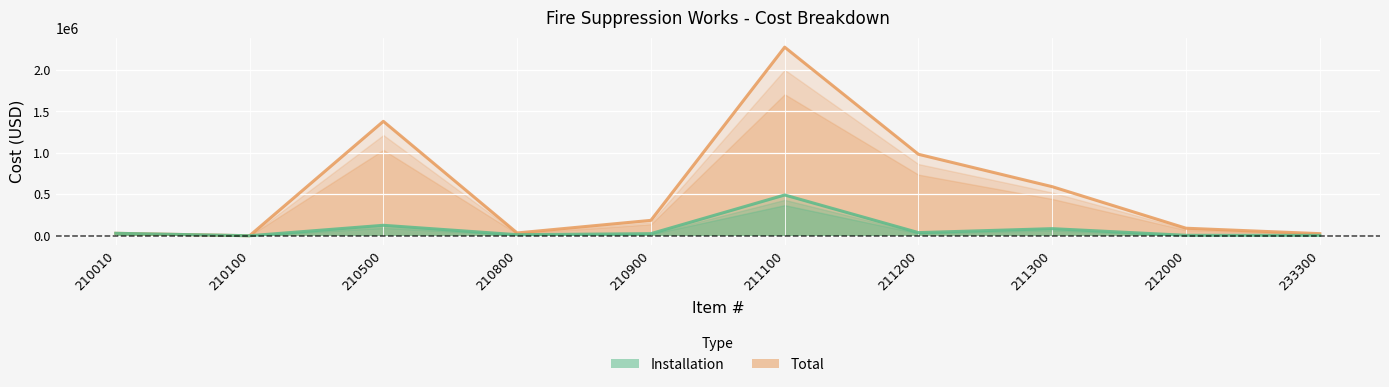

What is the maximum value for Total?

2275539